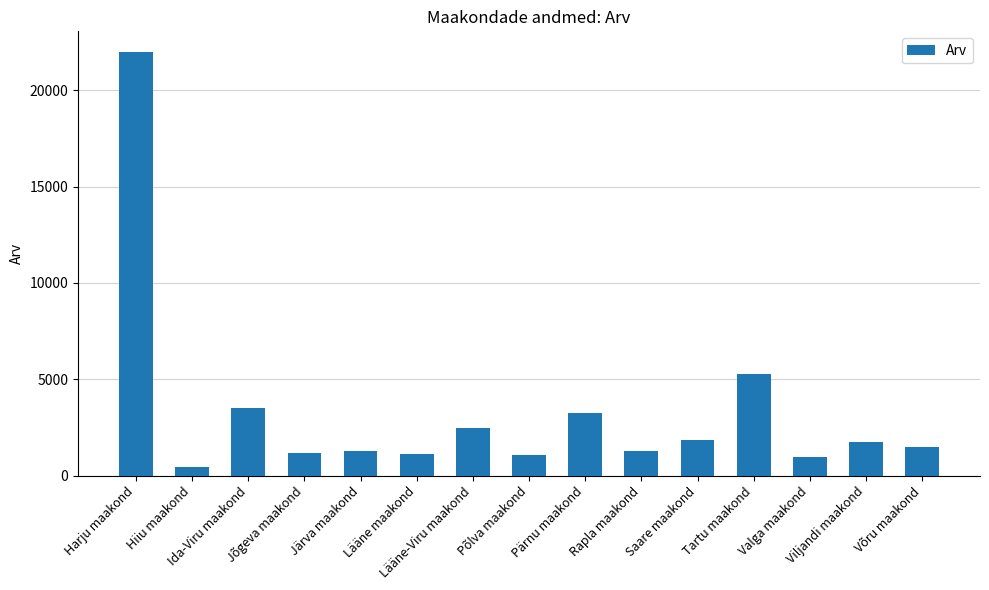

Where does the data first go above 1468?

Harju maakond